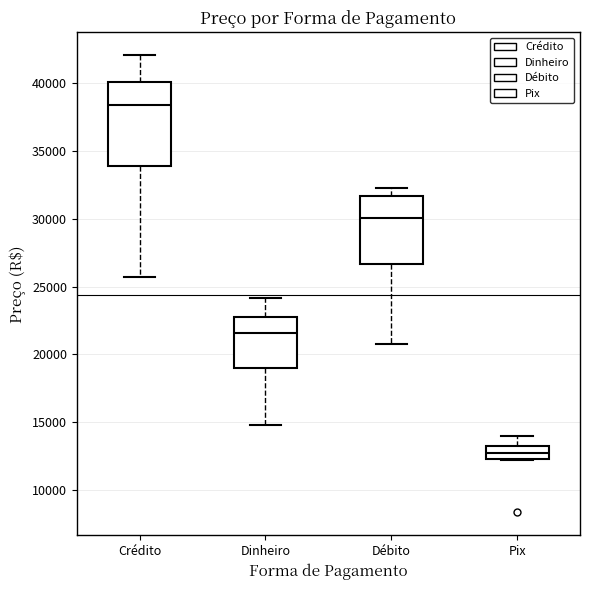

Reading left to right, read every box against the y-axis: the position of its median line, the range the box covers, and the ends of its whiskers. The values are not printed on the chart, so give them approximately, as read against the axis.

Crédito: median 38500, box 34000 to 40000, whiskers 25500 to 42000
Dinheiro: median 21500, box 19000 to 22500, whiskers 15000 to 24000
Débito: median 30000, box 26500 to 31500, whiskers 21000 to 32000
Pix: median 12500 (inside the box), box 12500 to 13500, whiskers 12000 to 14000